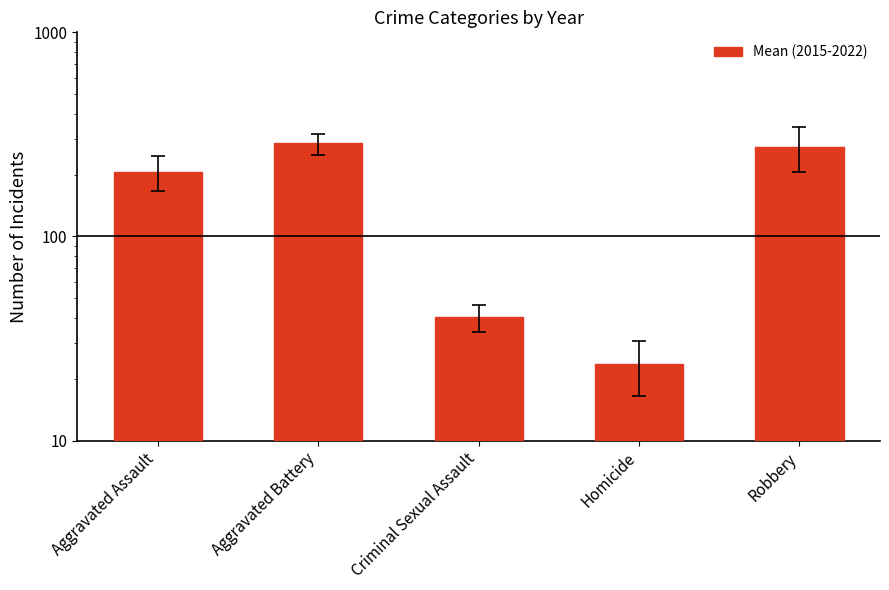

What position from the right is Robbery?

1